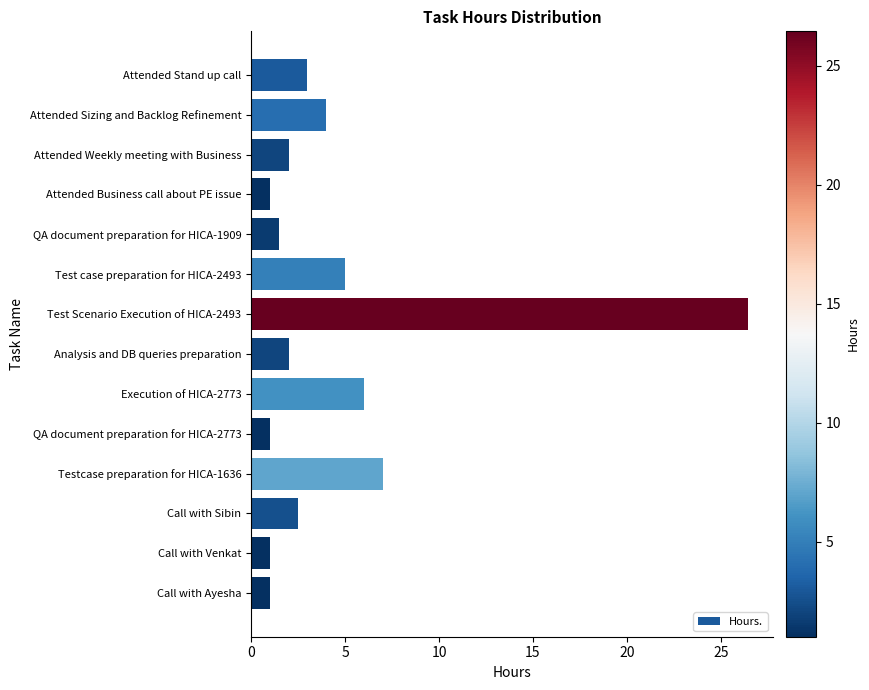

Is it true that the value at Execution of HICA-2773 is 9.7?

False